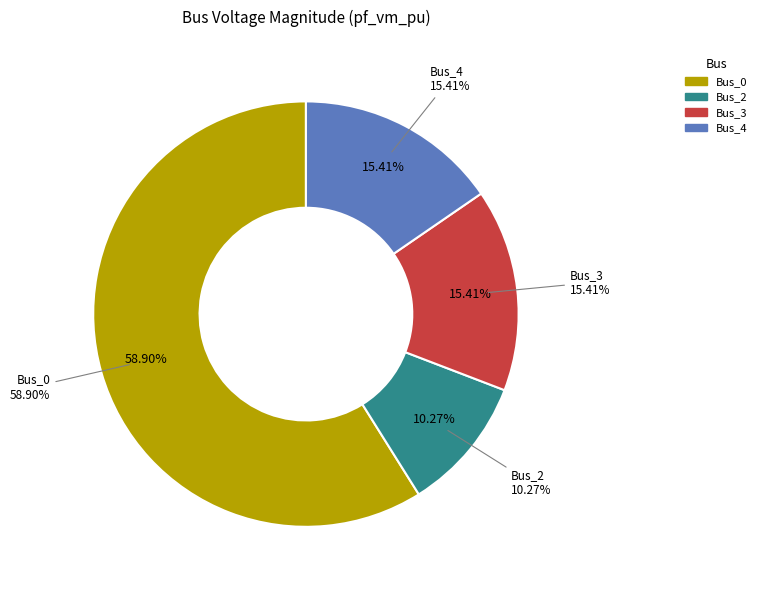

To the nearest percent, what portion does Bus_0 represent?

59%